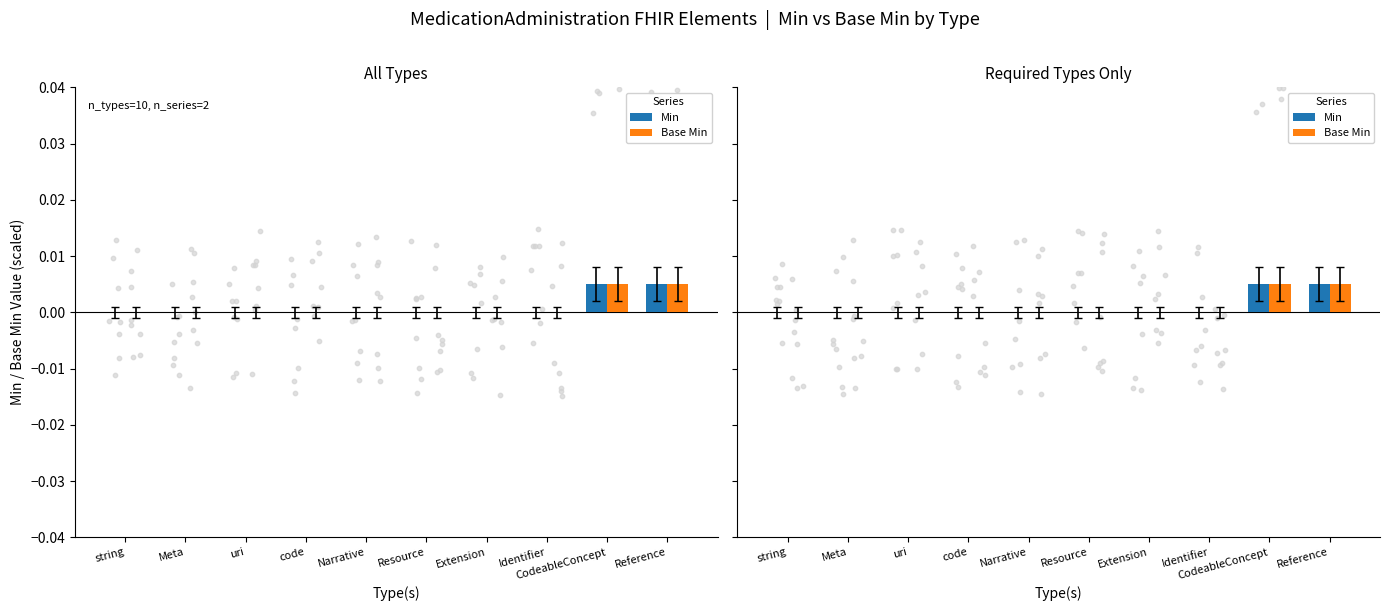

Is the value of Min at Resource greater than the value of Base Min at Identifier?

No